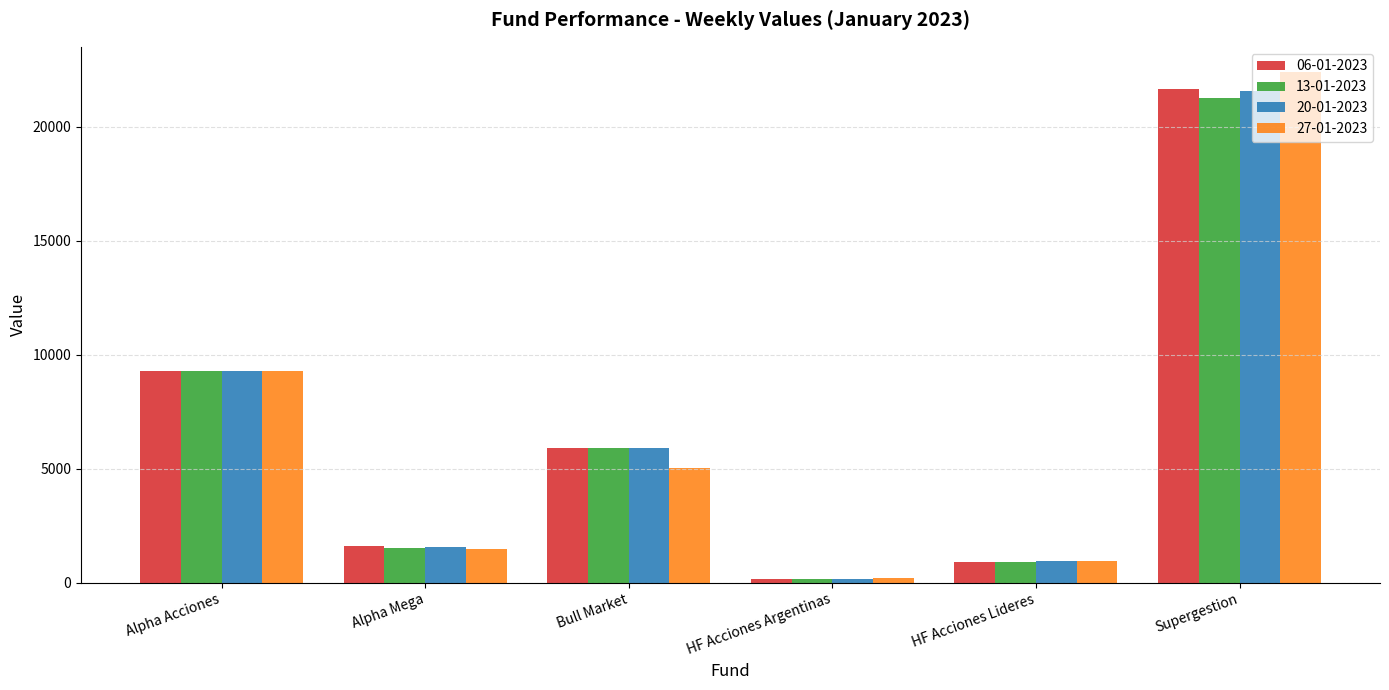

True or false: 20-01-2023 has a value of 2435.0 at Alpha Mega.

False